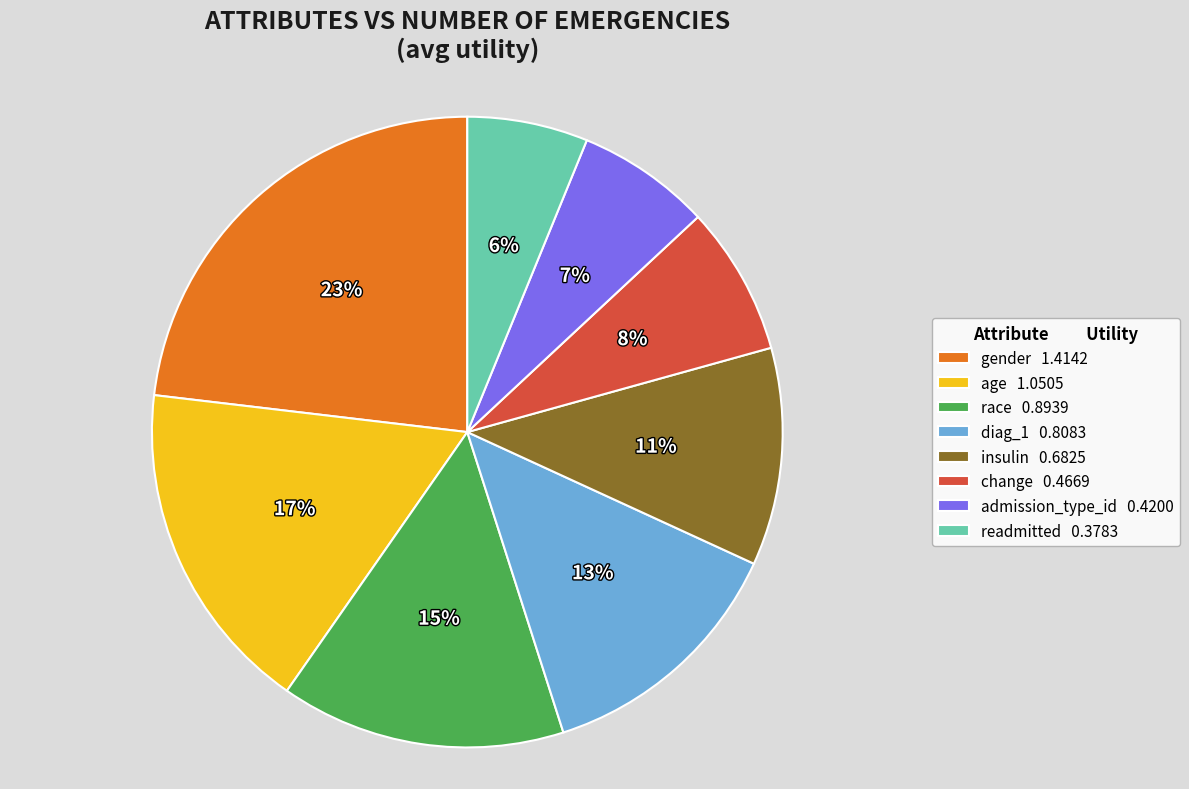

Approximately how many times larger is the value at admission_type_id compared to age?

0.4